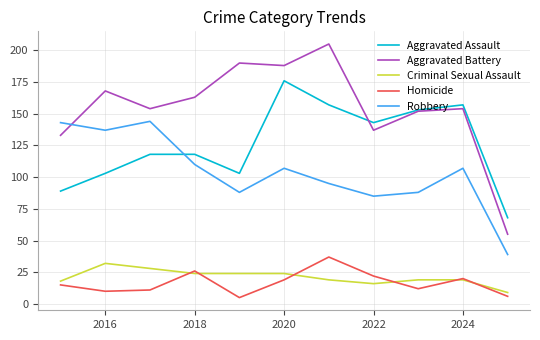

Which series ends up on top after the final intersection of Robbery and Aggravated Assault?

Aggravated Assault